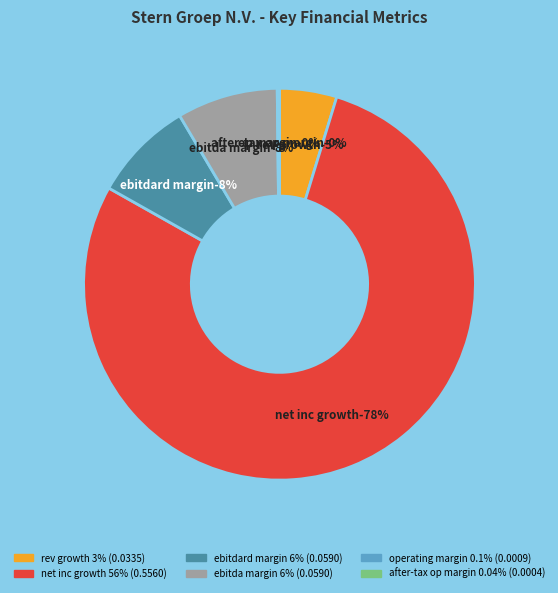

What is the smallest slice in the pie chart?

after_tax_operating_margin